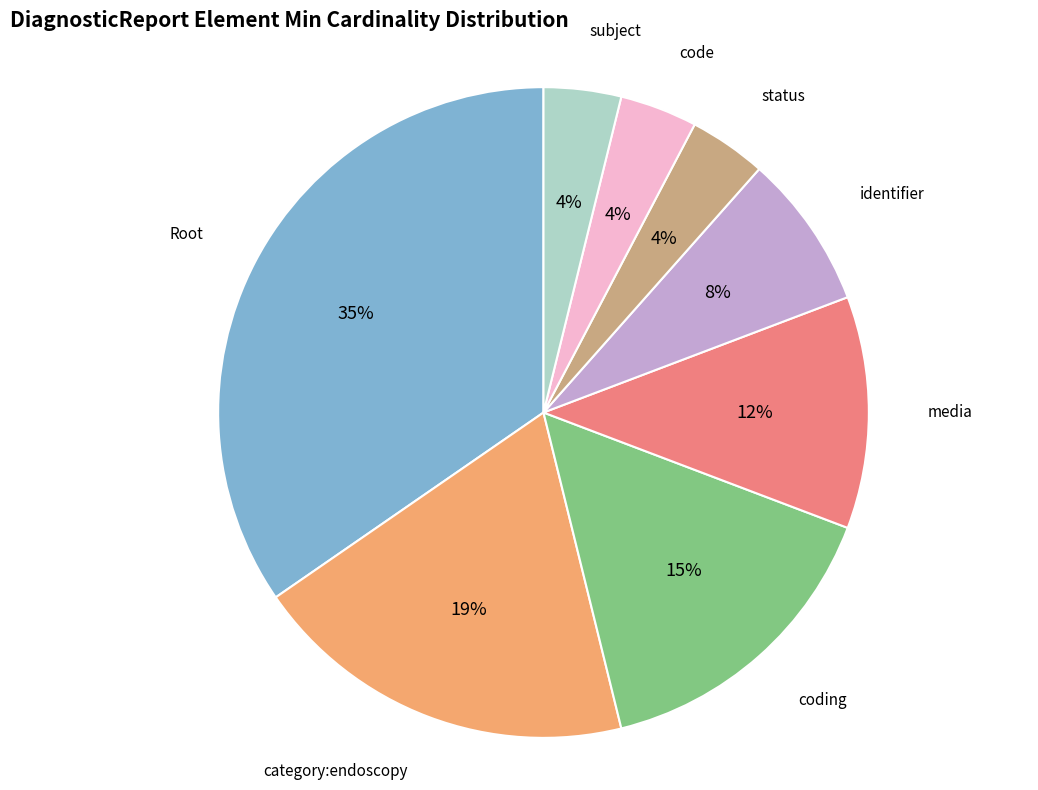

Is it true that coding is 2% of the pie?

False